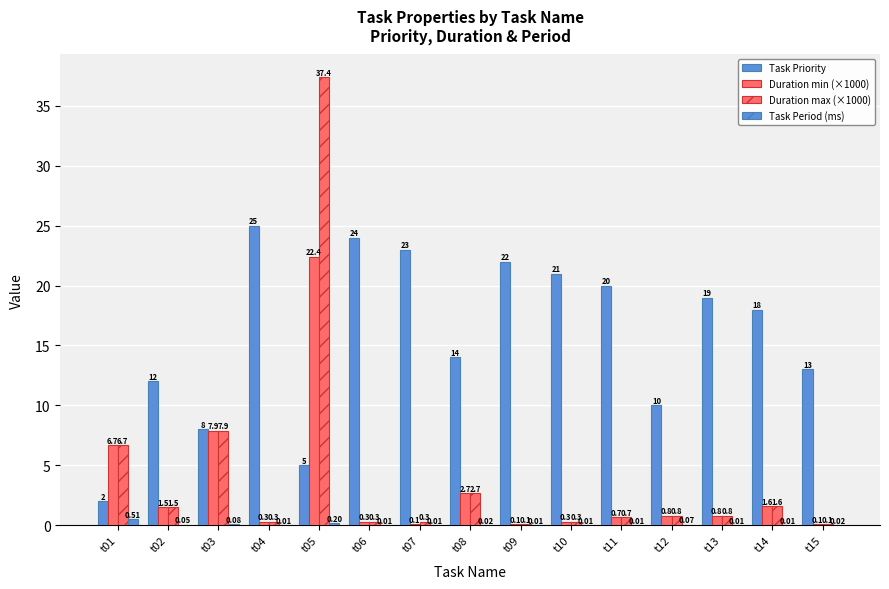

Does the chart contain stacked bars?

No